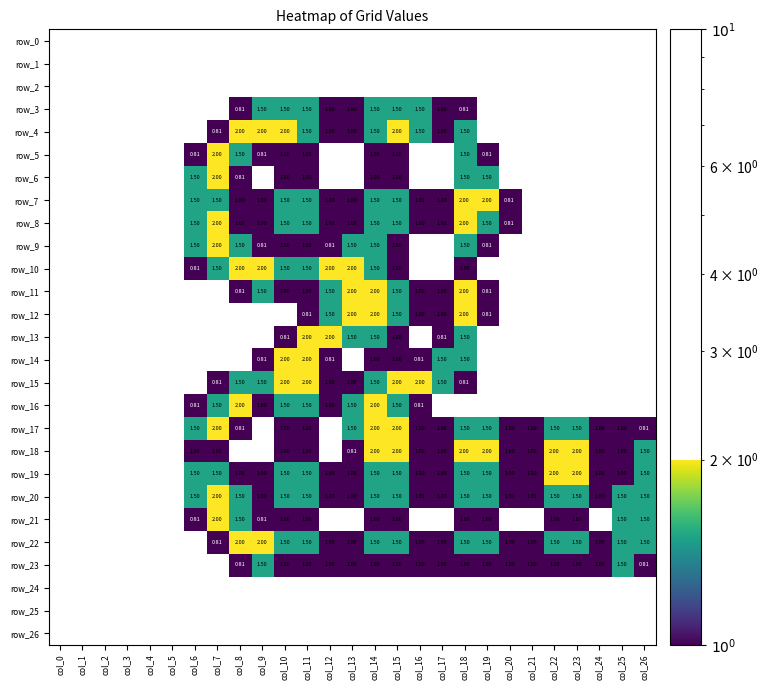

Which series has the largest total across all categories?

row_20